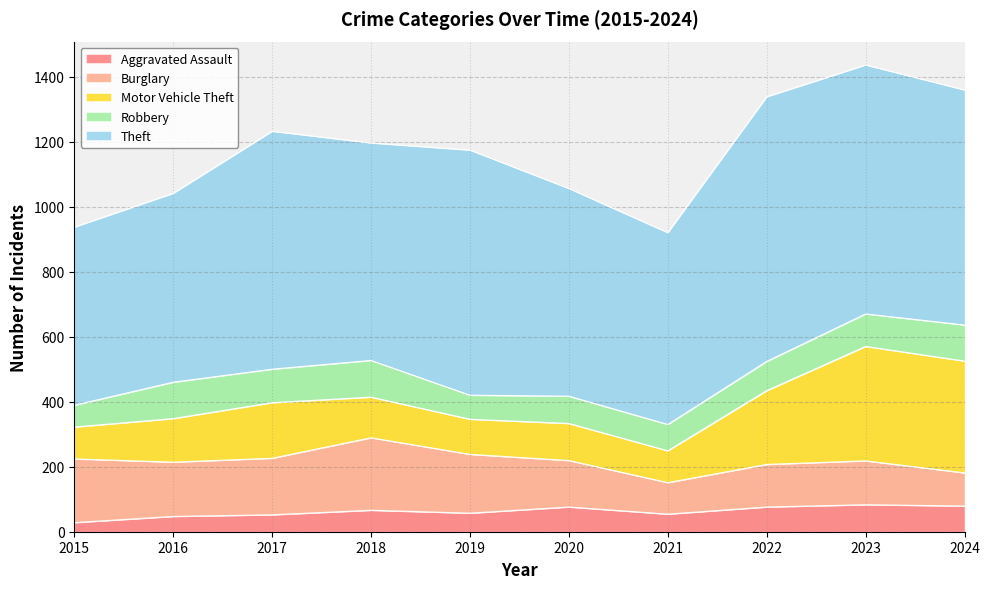

At which category does the chart reach its peak across all series?

2022